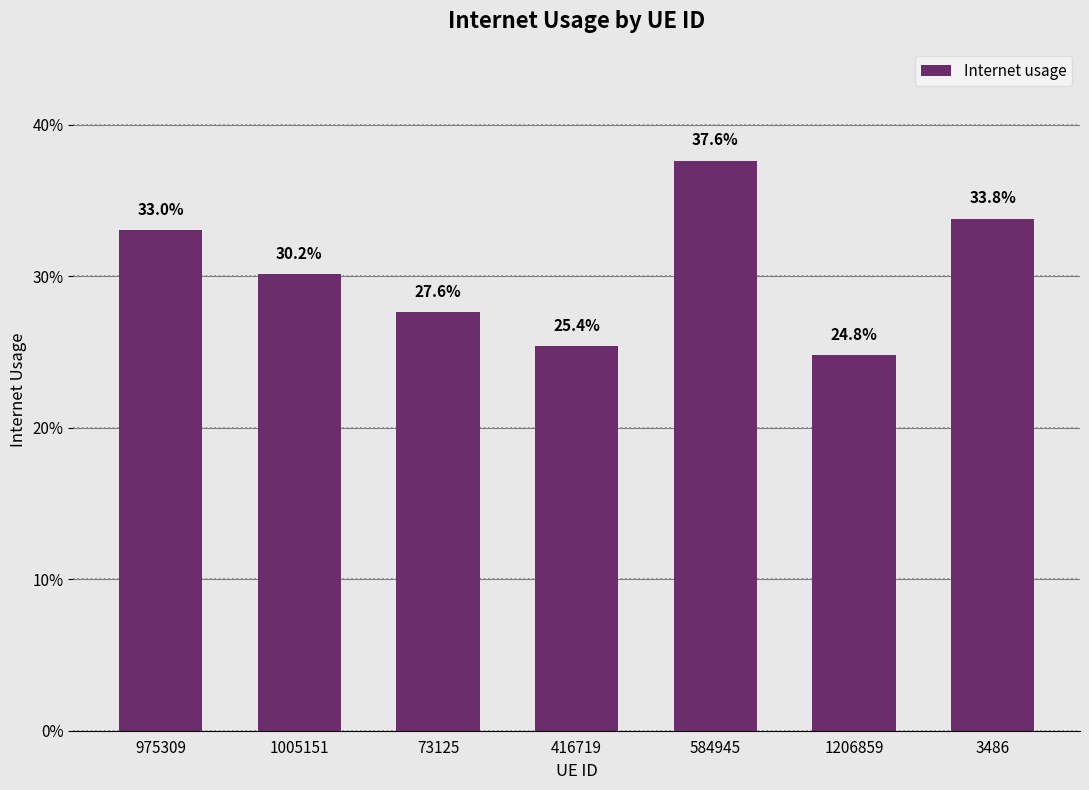

Does the chart contain any negative values?

No